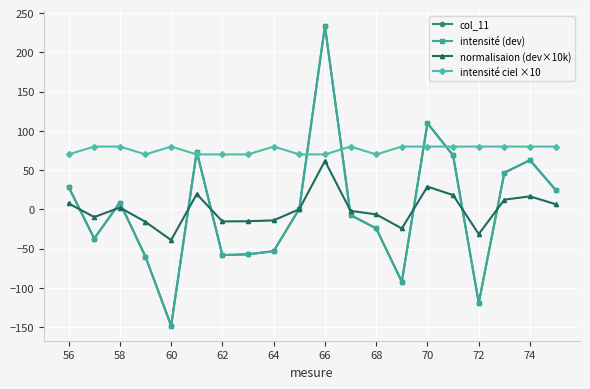

How many lines are shown in the chart?

4